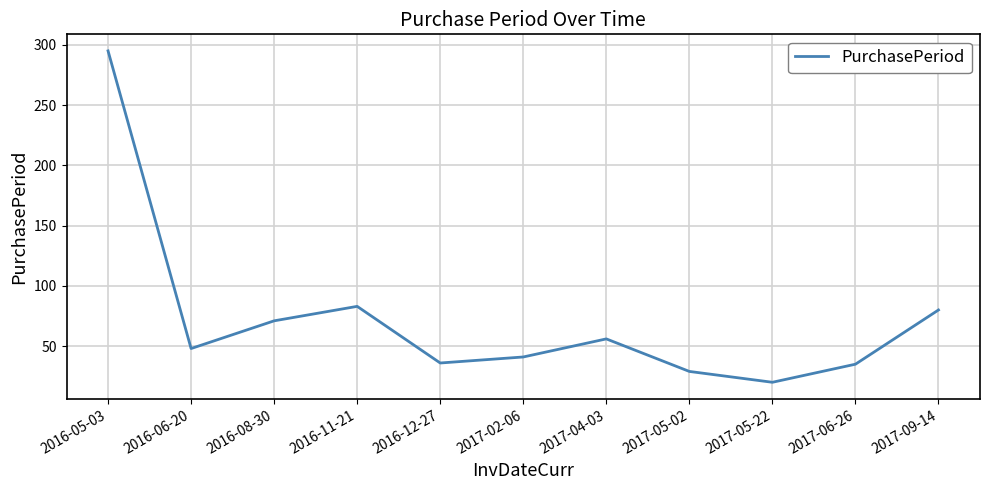

The value at 2016-08-30 is 114. True or false?

False